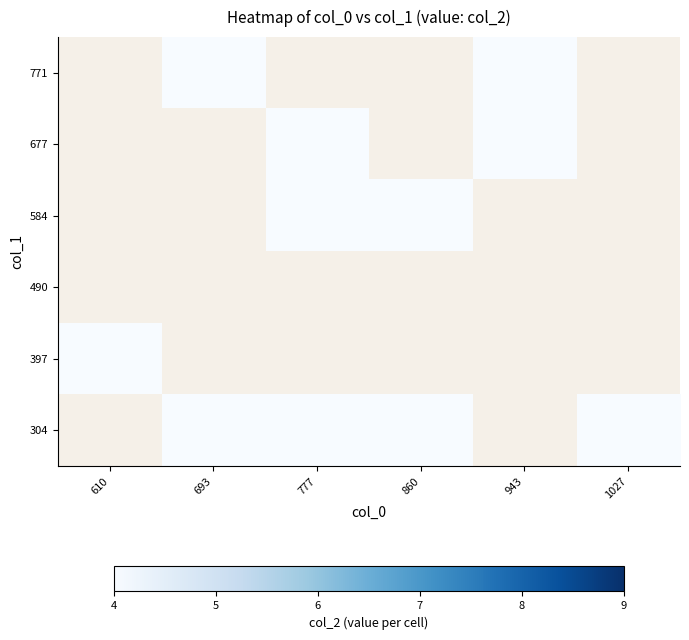

Between 693 and 1027, which is larger?

693